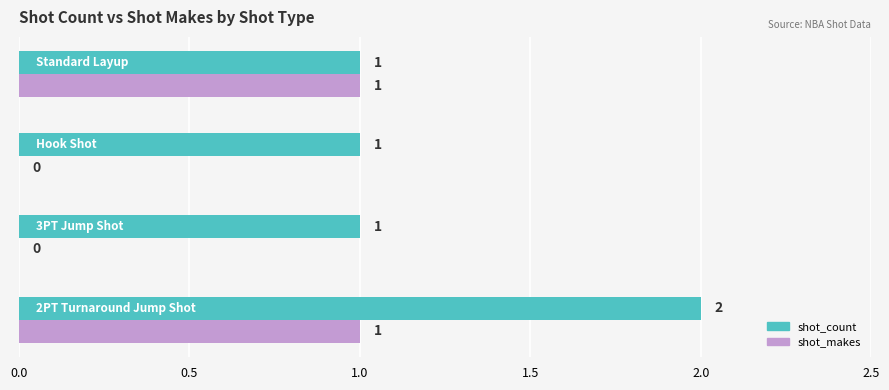

Which series has the largest total across all categories?

shot_count